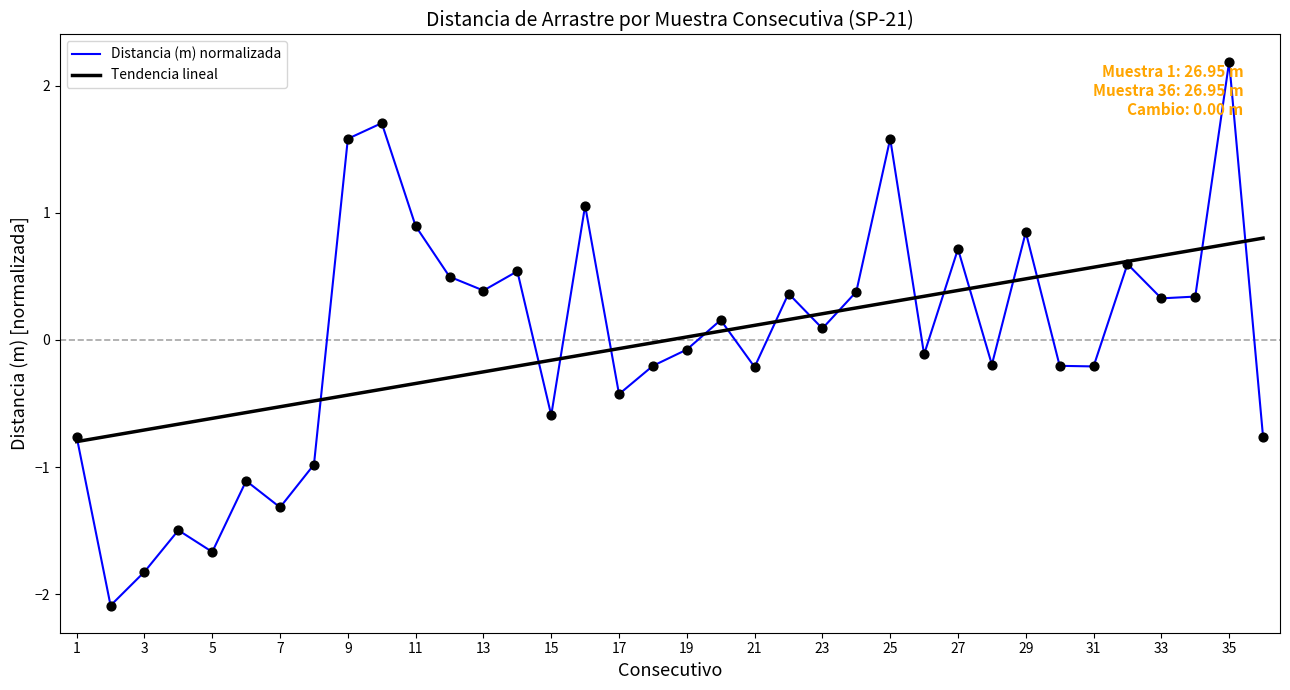

What are all the series names shown in the legend?

Distancia (m) normalizada, Tendencia lineal